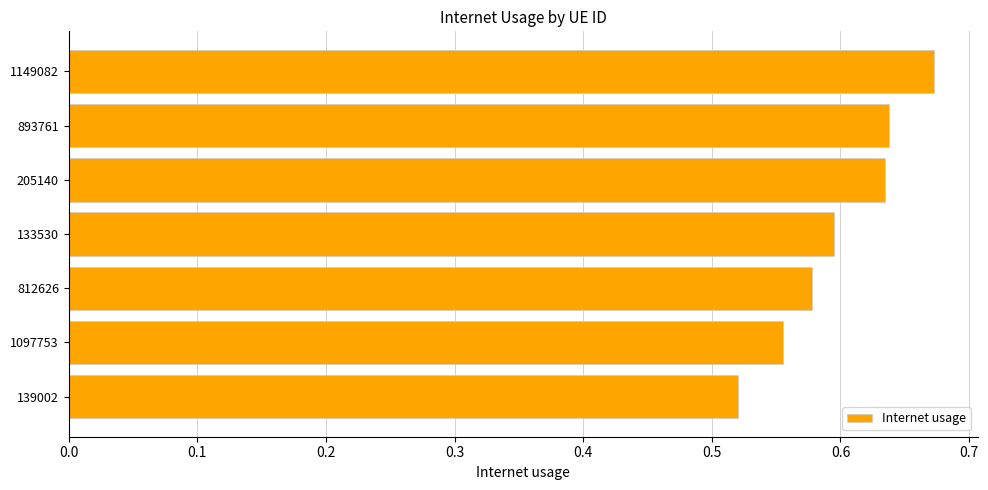

Is it true that the value at 133530 is 0.6?

True